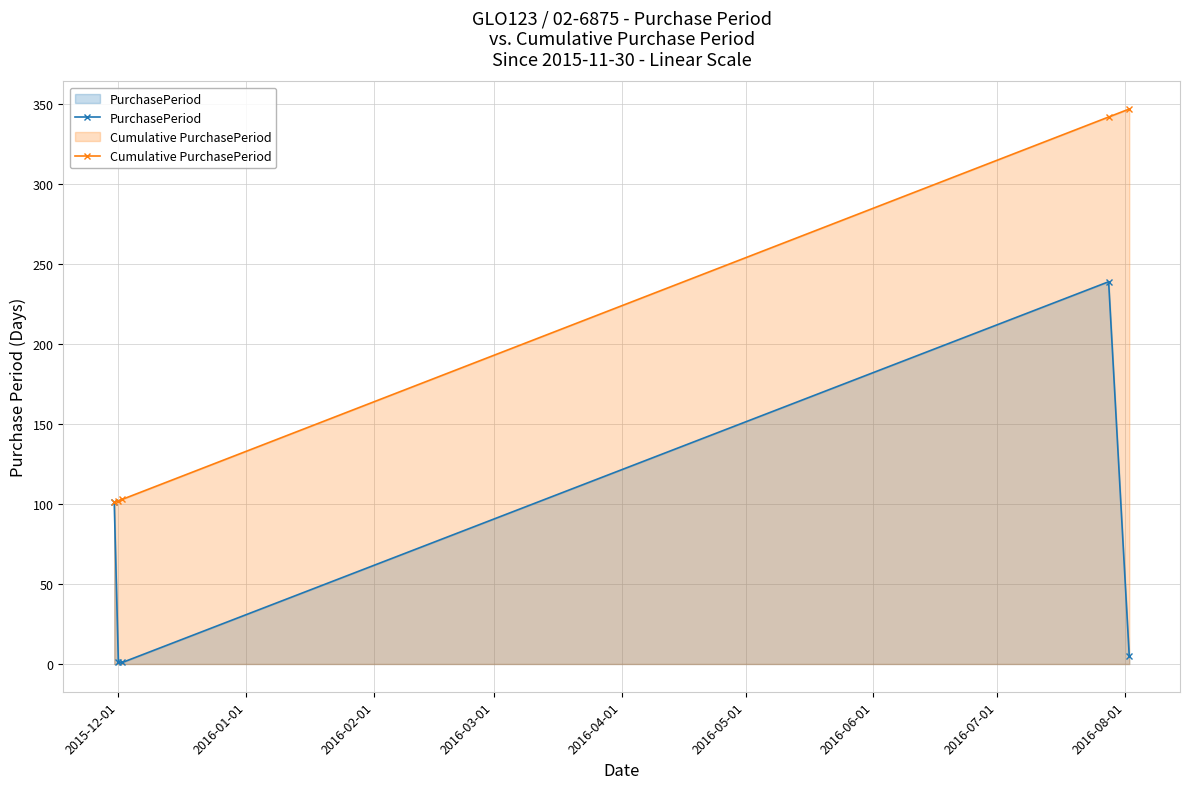

In PurchasePeriod, how many points are higher than both neighbors (excluding endpoints)?

1